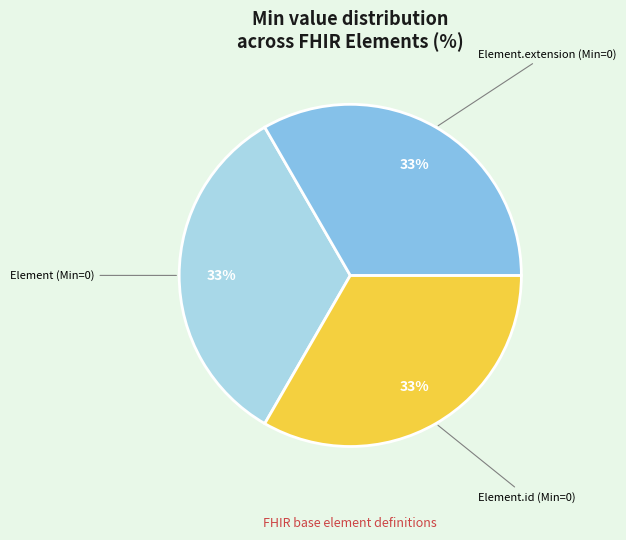

Does Element.id account for over 50% of the chart?

No